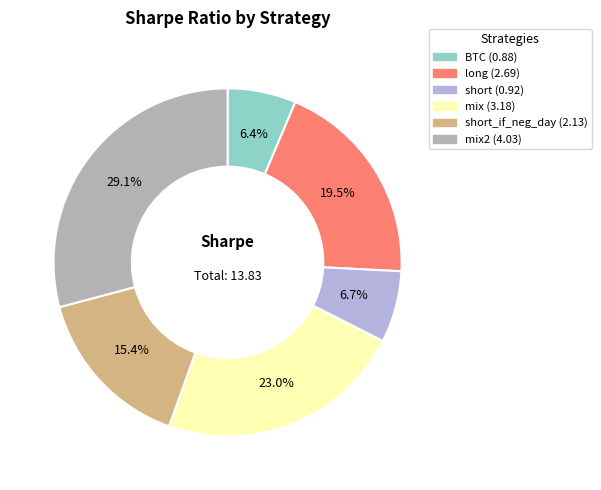

Is there any slice that represents more than half of the pie?

No